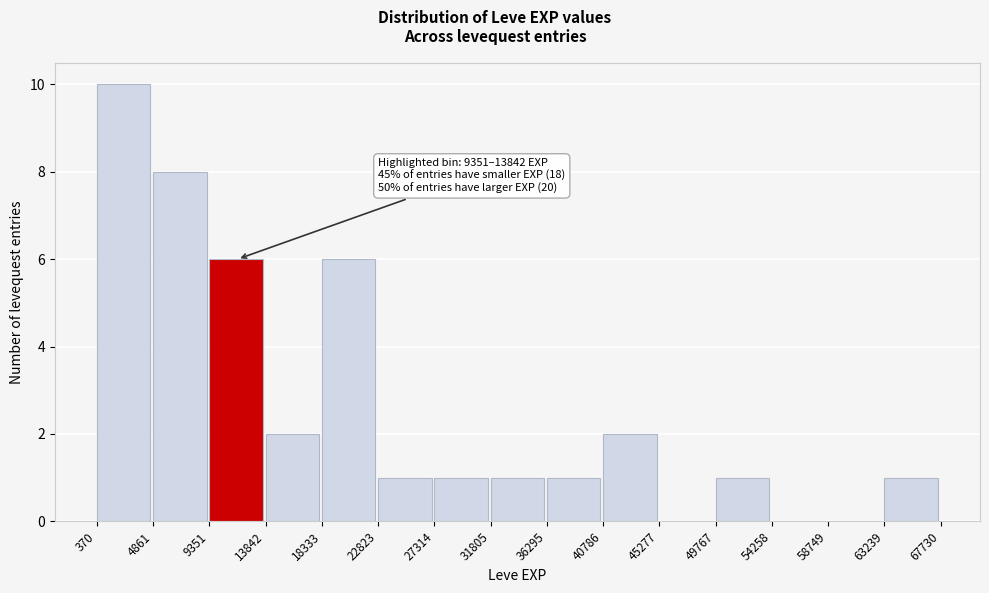

Over which range of the x-axis is the bar tallest?

370 to 4861